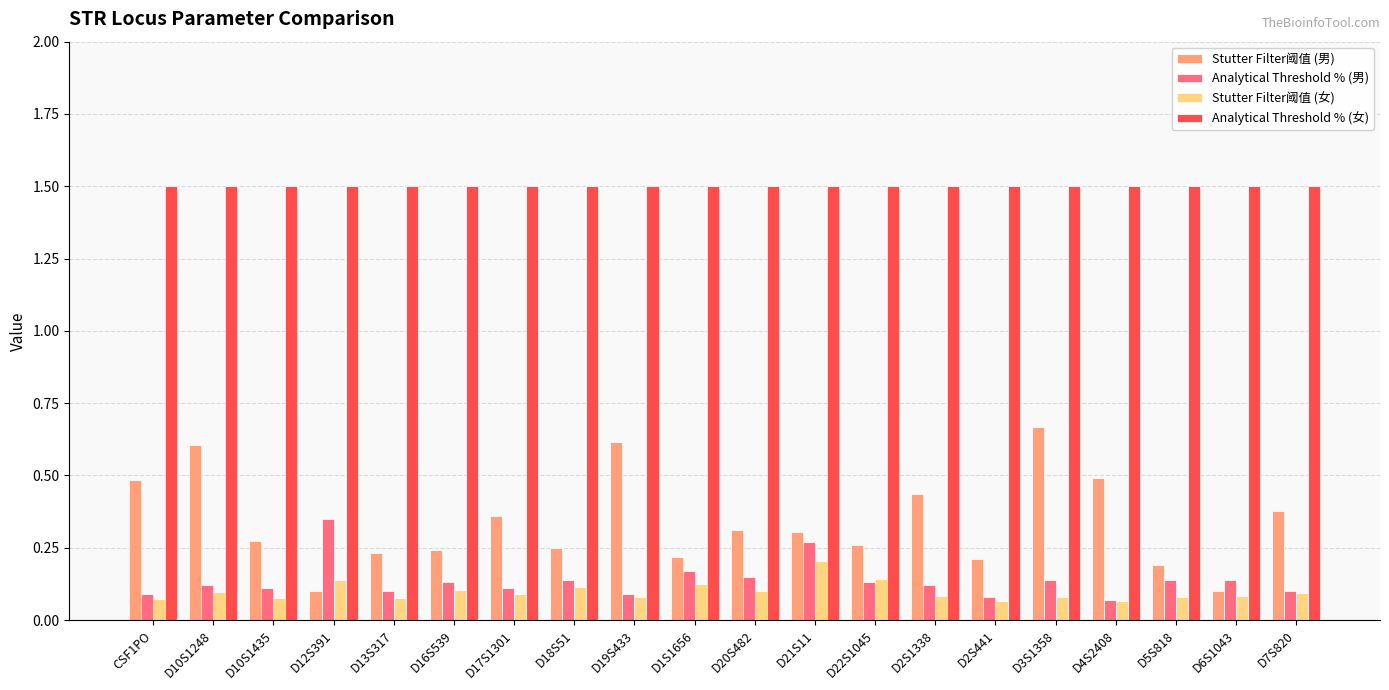

List the series in order of their peak value, lowest first.

Stutter Filter阈值 (女), Analytical Threshold % (男), Stutter Filter阈值 (男), Analytical Threshold % (女)